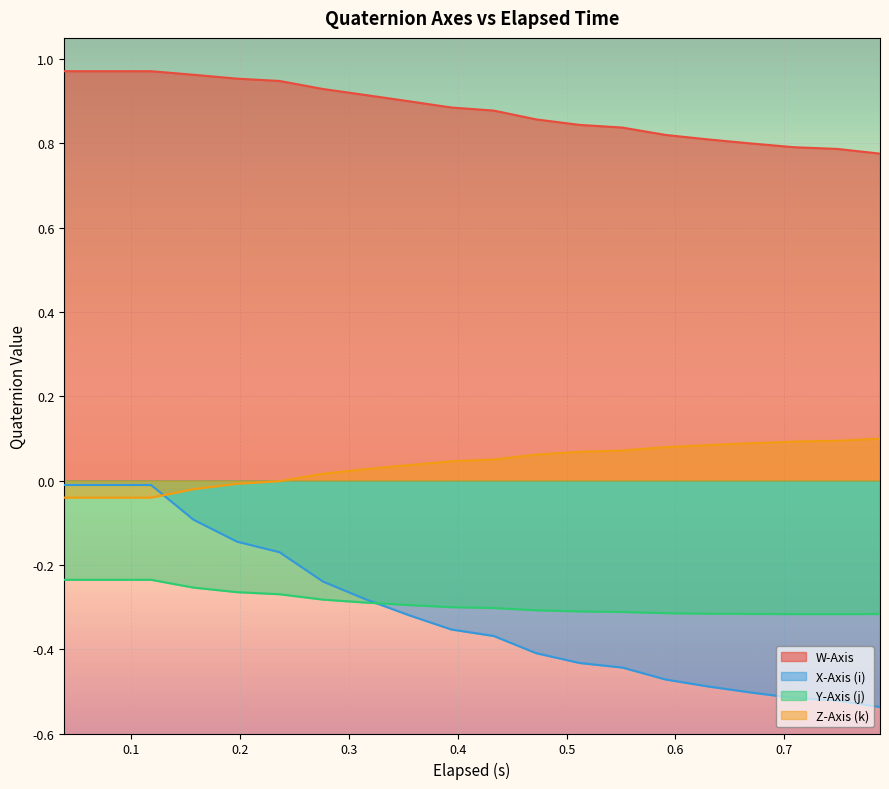

How many lines are shown in the chart?

4